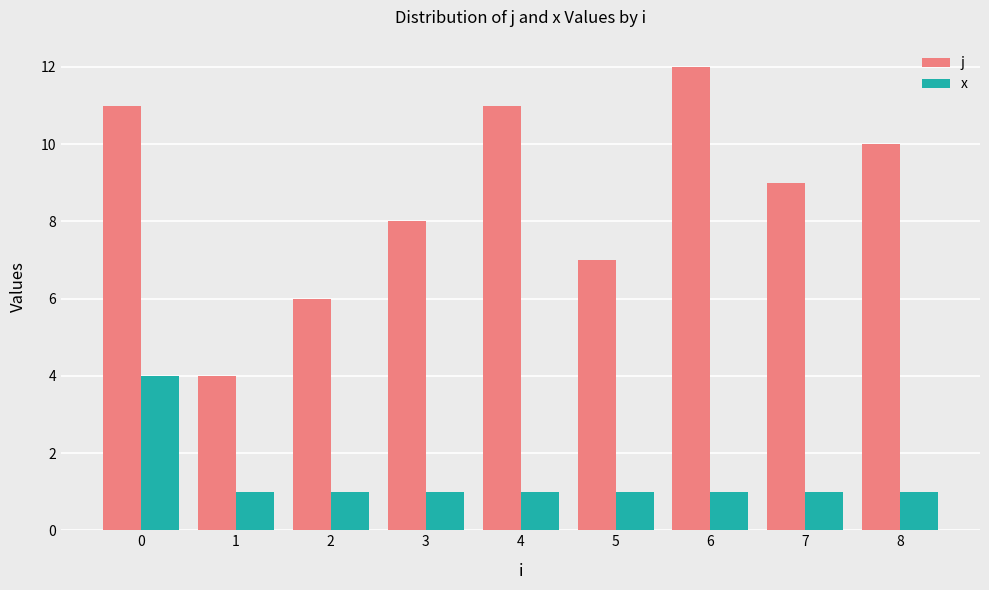

What is the minimum value shown in the chart?

1